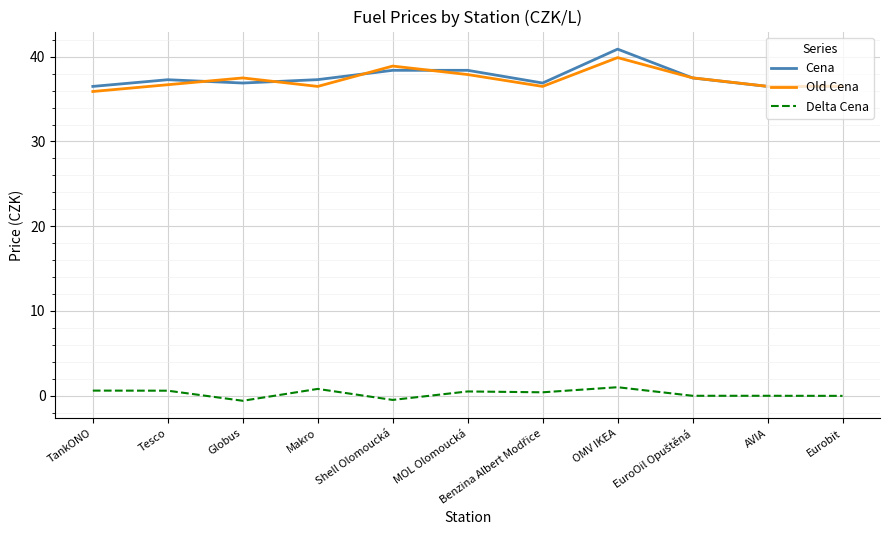

Which series has the largest range (max minus min)?

Cena